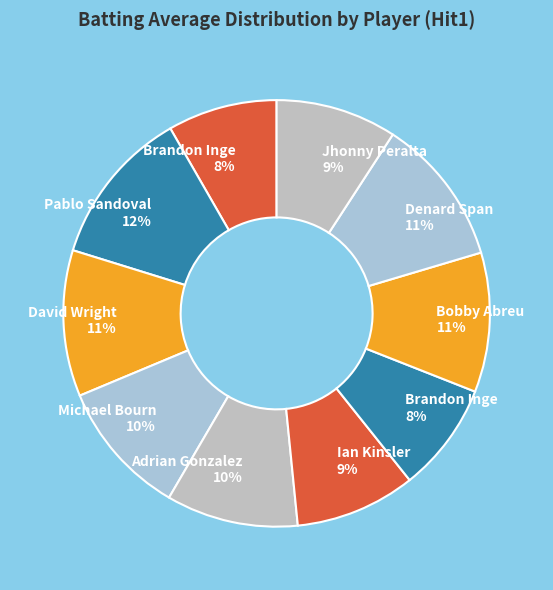

How many segments does this pie chart have?

10